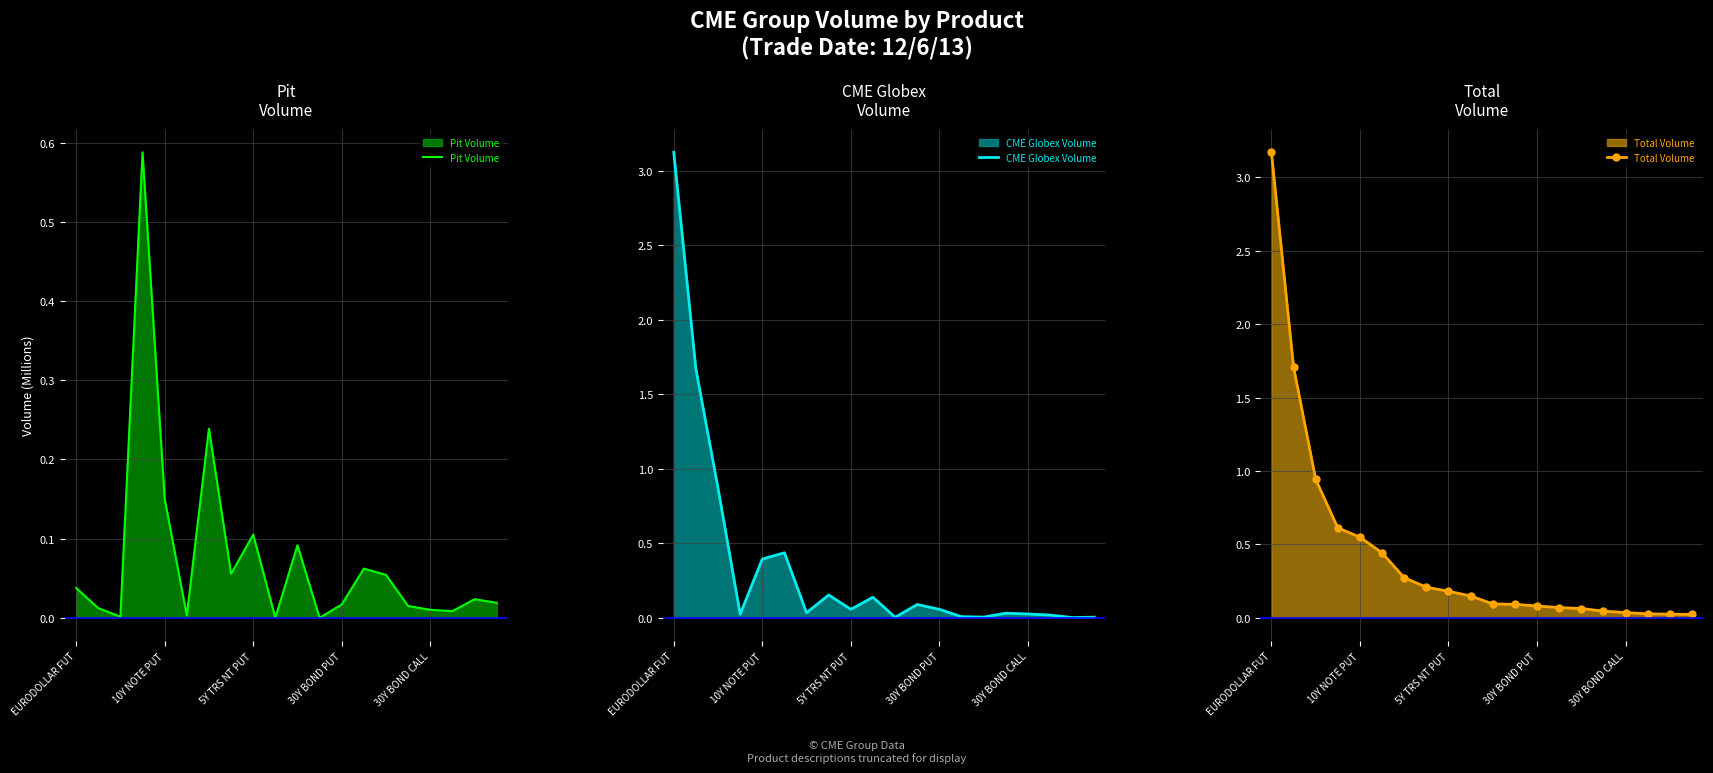

Is it true that Total Volume equals 0.1 at 11?

False